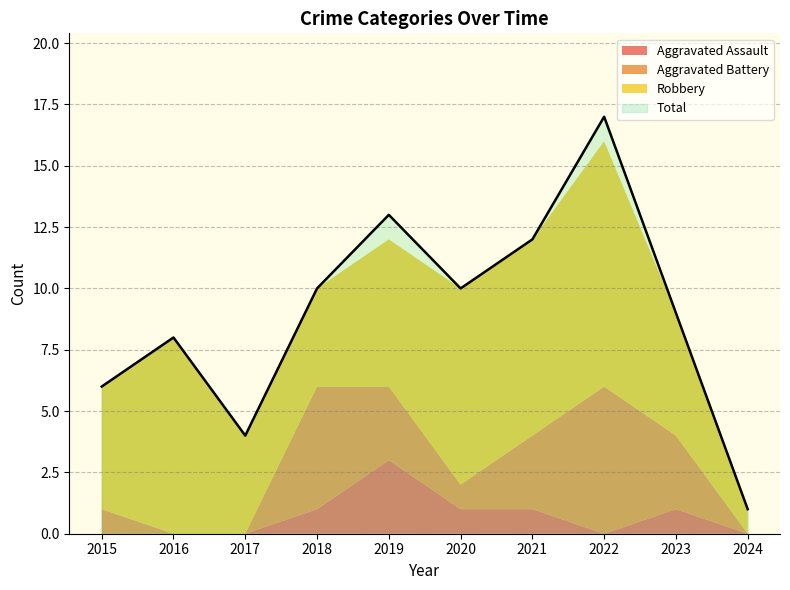

List the series in order of their overall mean, lowest first.

Aggravated Assault, Aggravated Battery, Robbery, Total